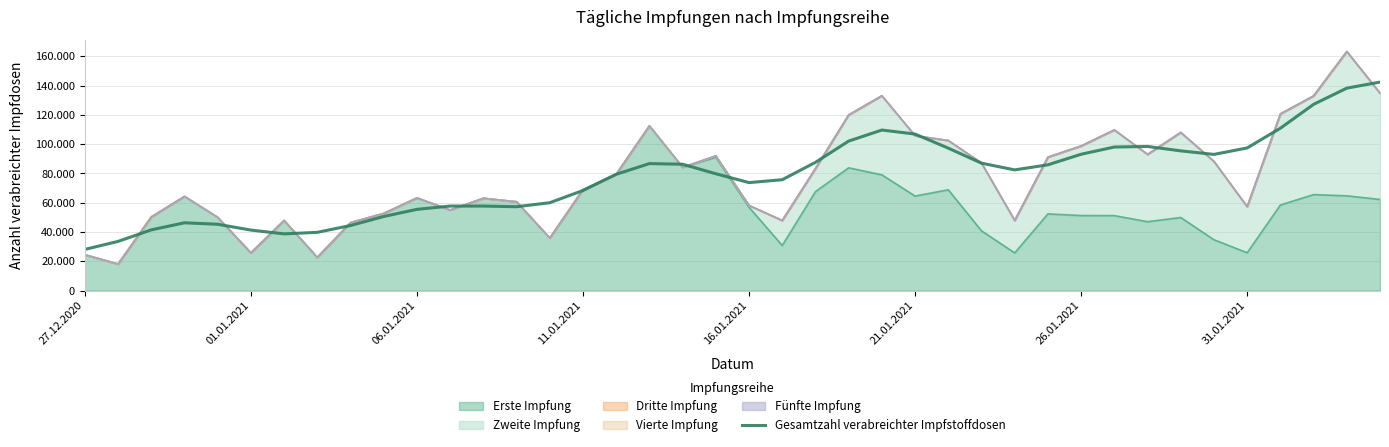

True or false: the data shows 109641.6 at 24.

True